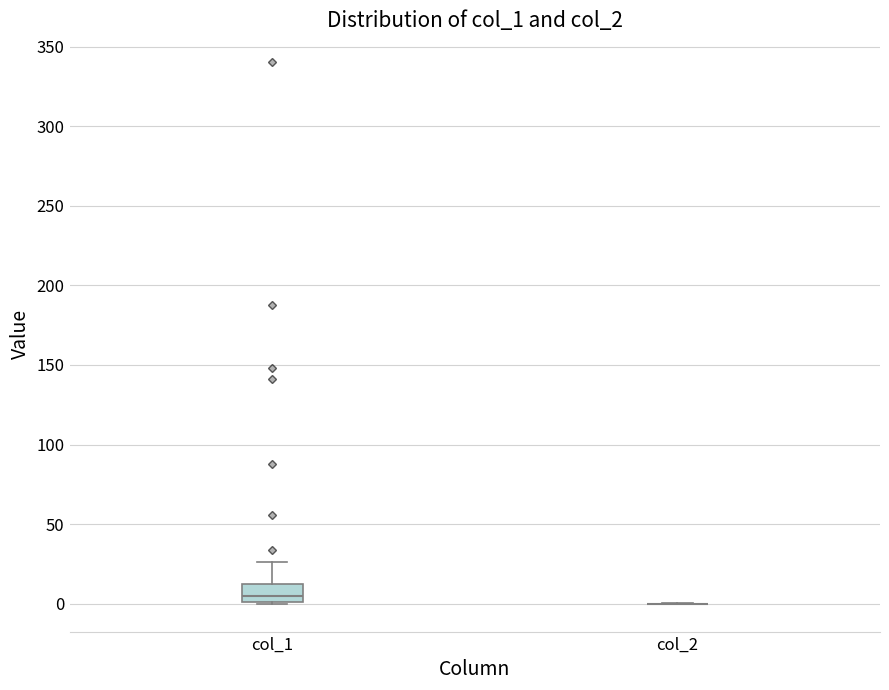

Which box is the tallest, from its lower edge to its upper edge?

col_1